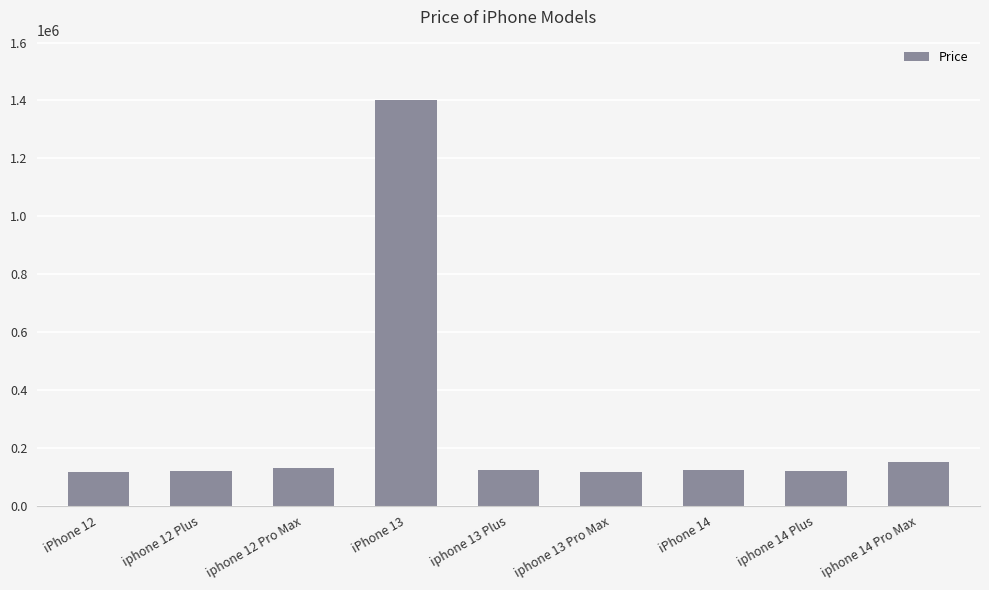

How many bars are there in total?

9